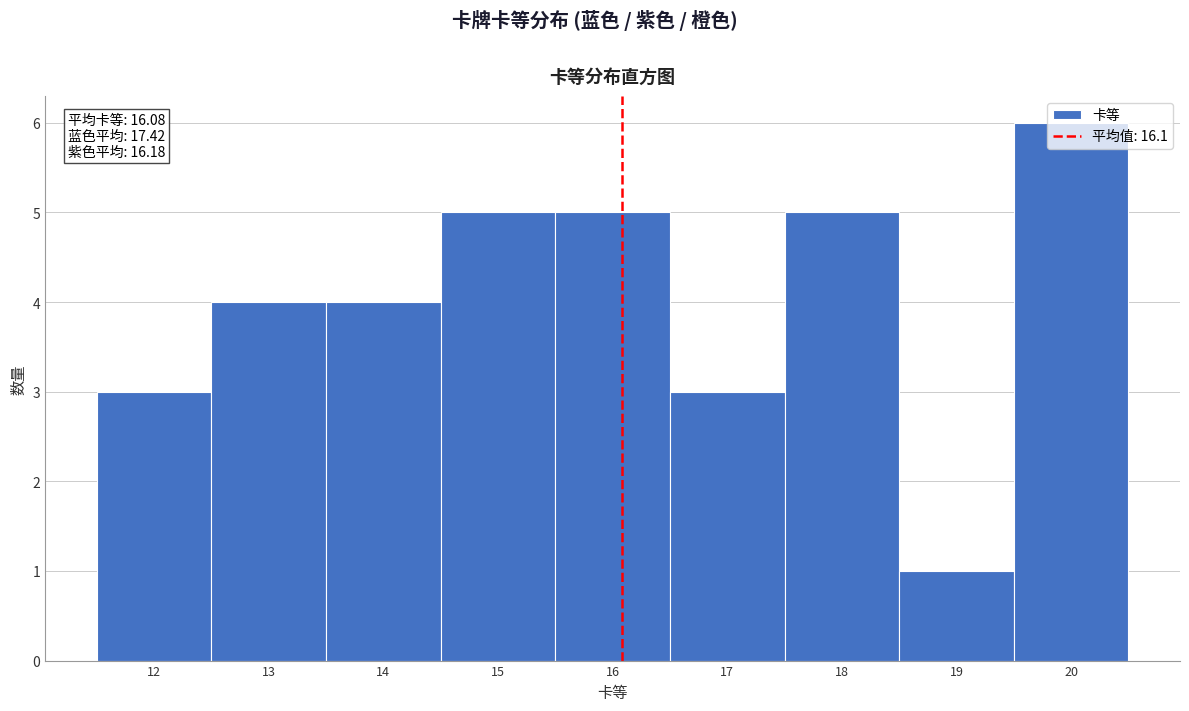

Which range on the x-axis has the tallest bar?

19.5 to 20.5